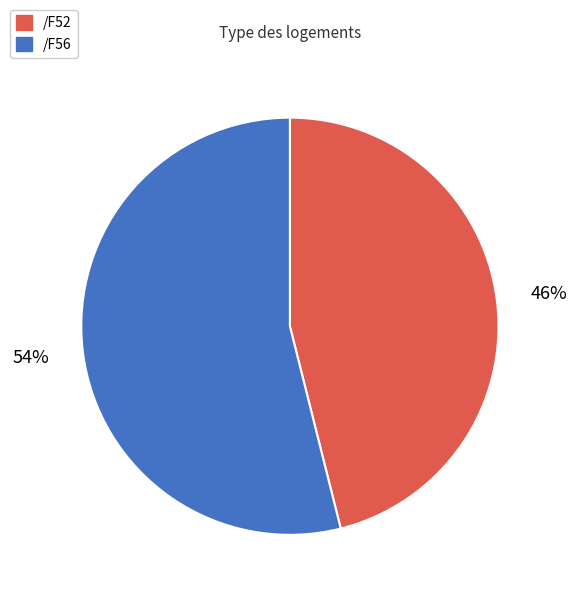

Is there any slice that represents more than half of the pie?

Yes